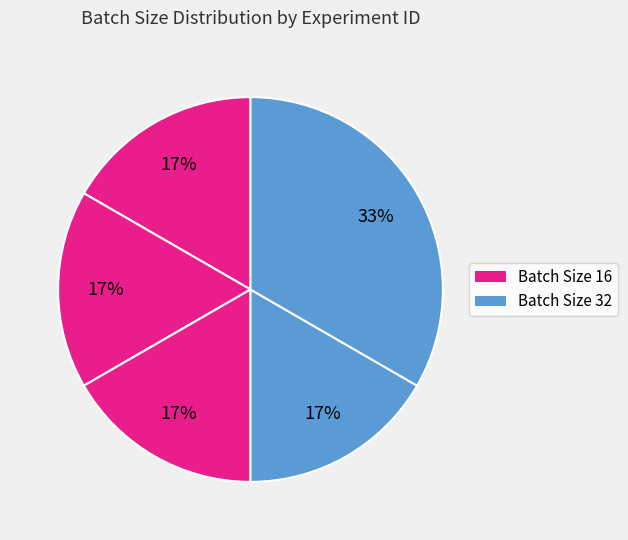

How many slices are in this pie chart?

5